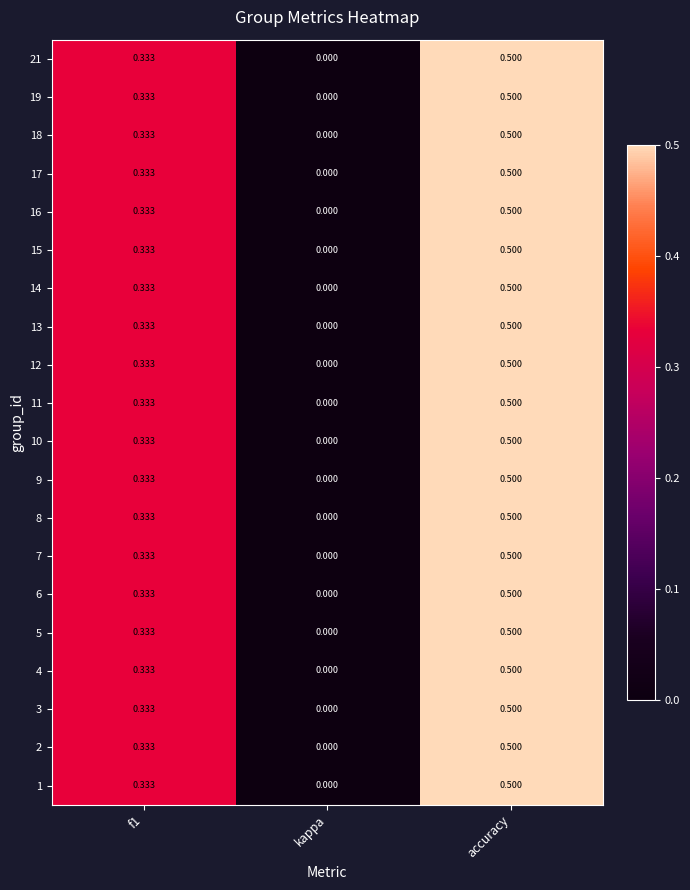

Where is 16 nearest to the value 0?

kappa